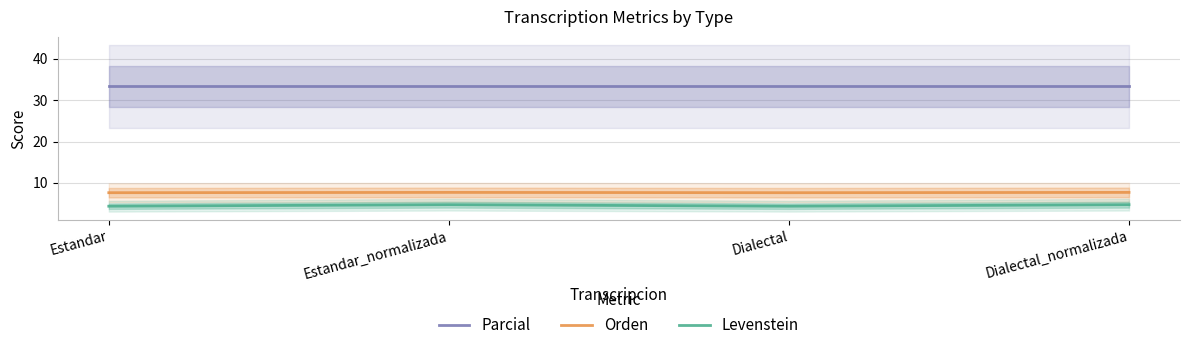

What is the label of the 4th point from the right?

Estandar